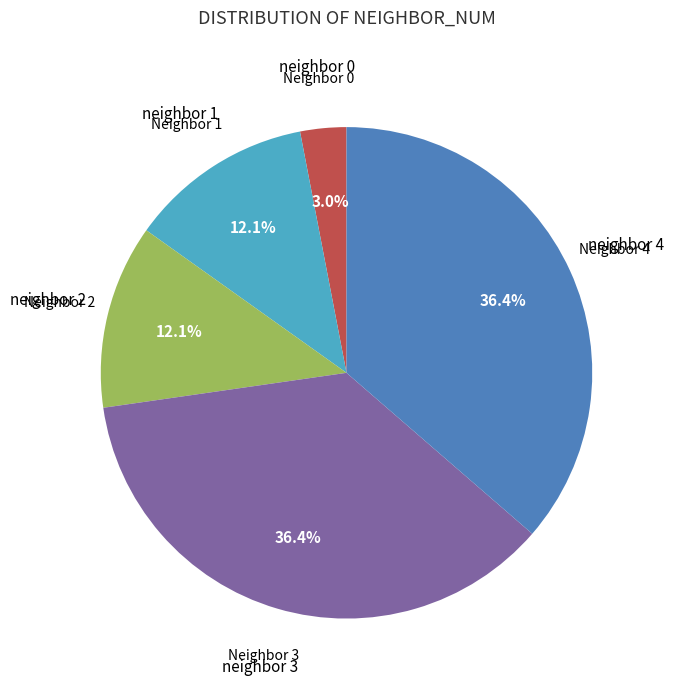

Is there a majority slice in this chart?

No